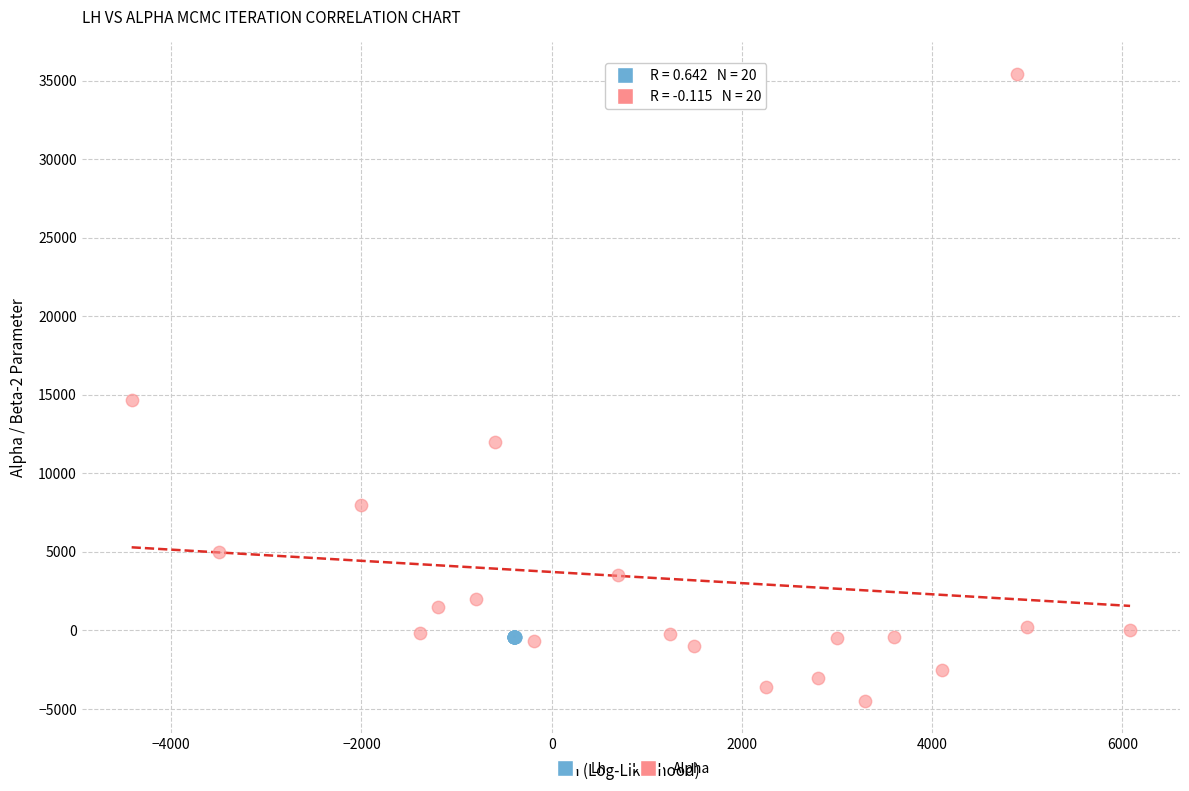

Which series has the largest Y range (max minus min)?

Alpha